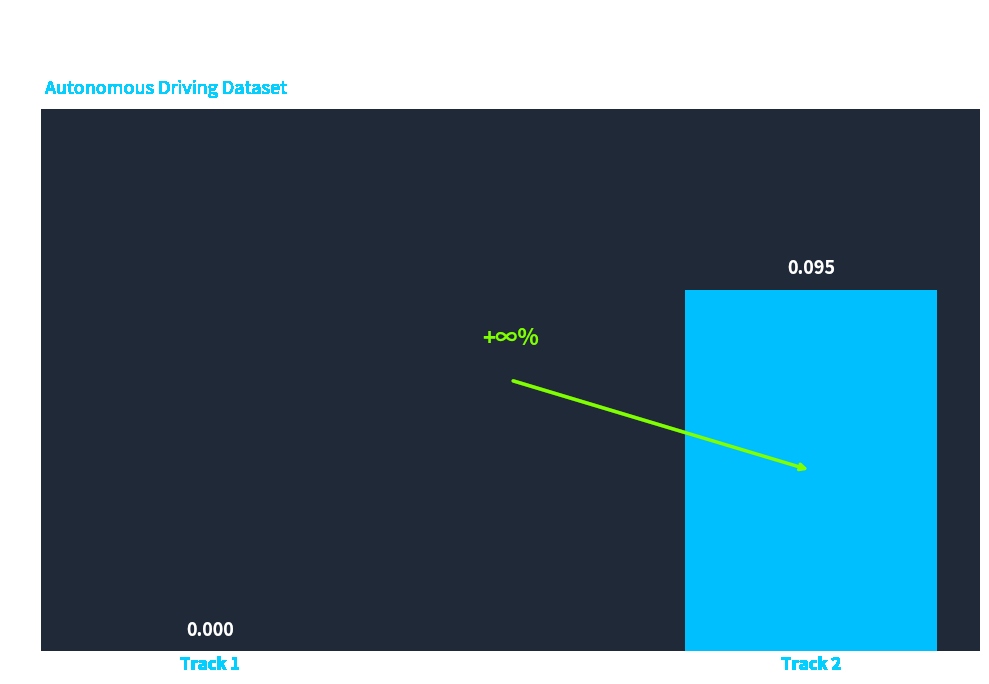

Does the chart contain stacked bars?

No